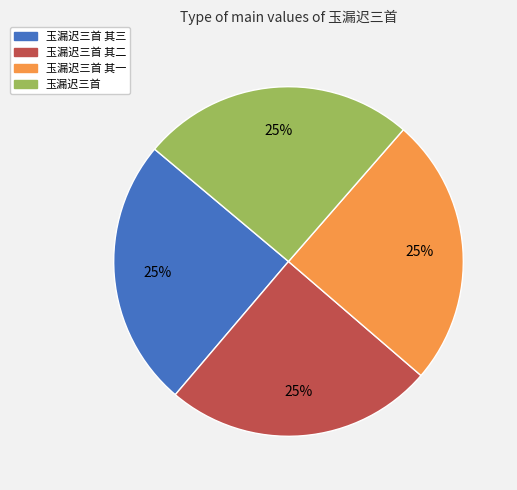

How many segments does this pie chart have?

4